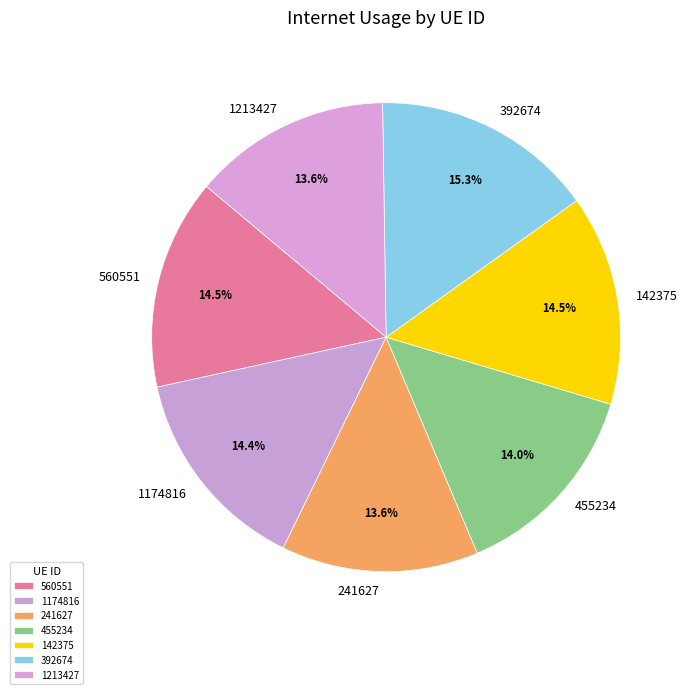

Which category has the biggest portion of the pie?

392674